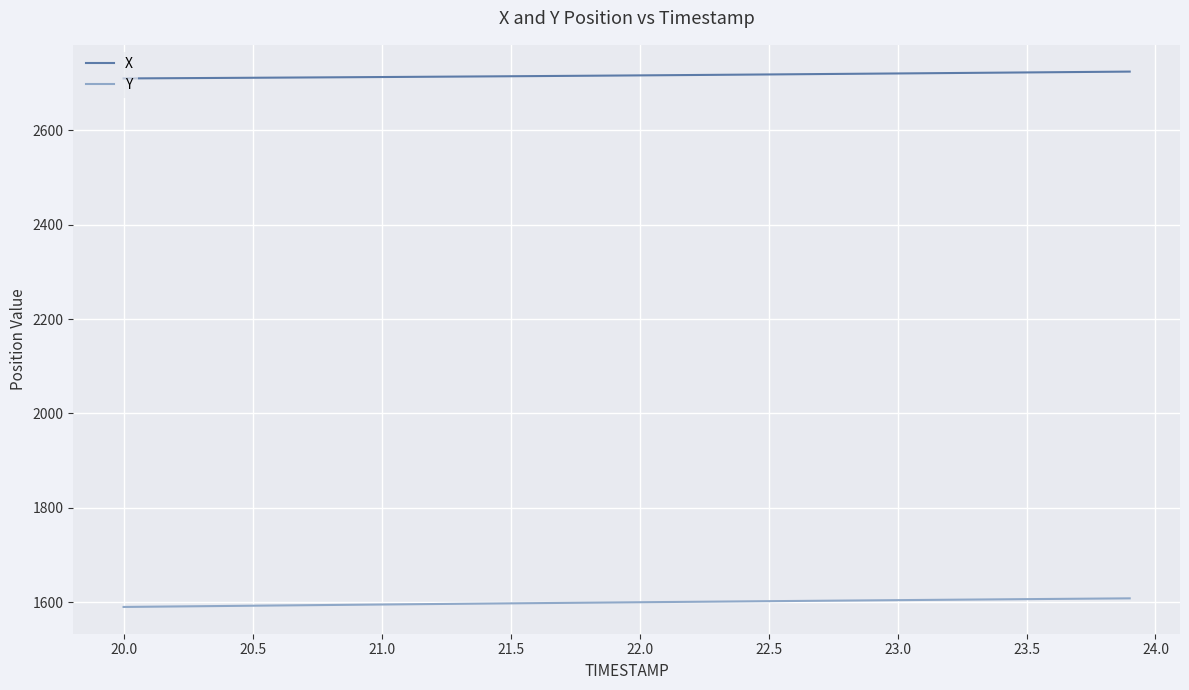

What is the minimum value shown in the chart?

1589.8